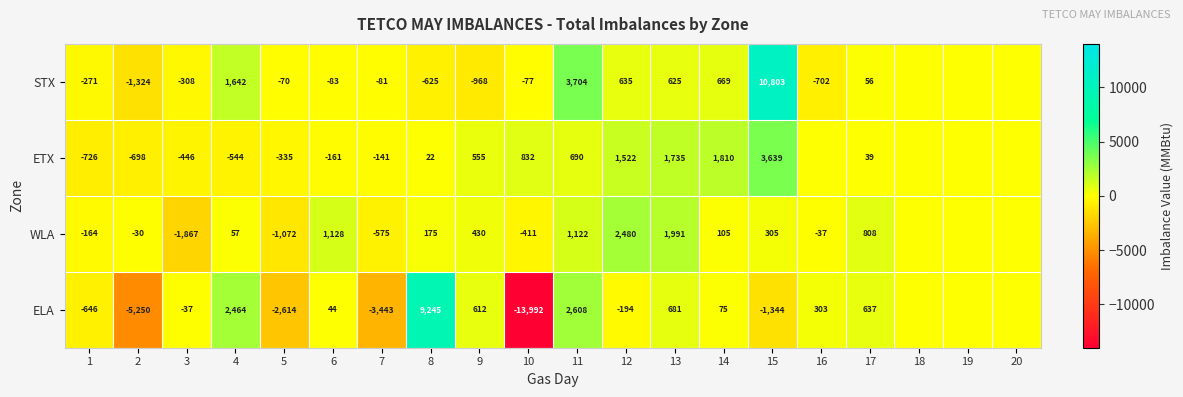

Between 6 and 14, which series saw the biggest shift?

ETX